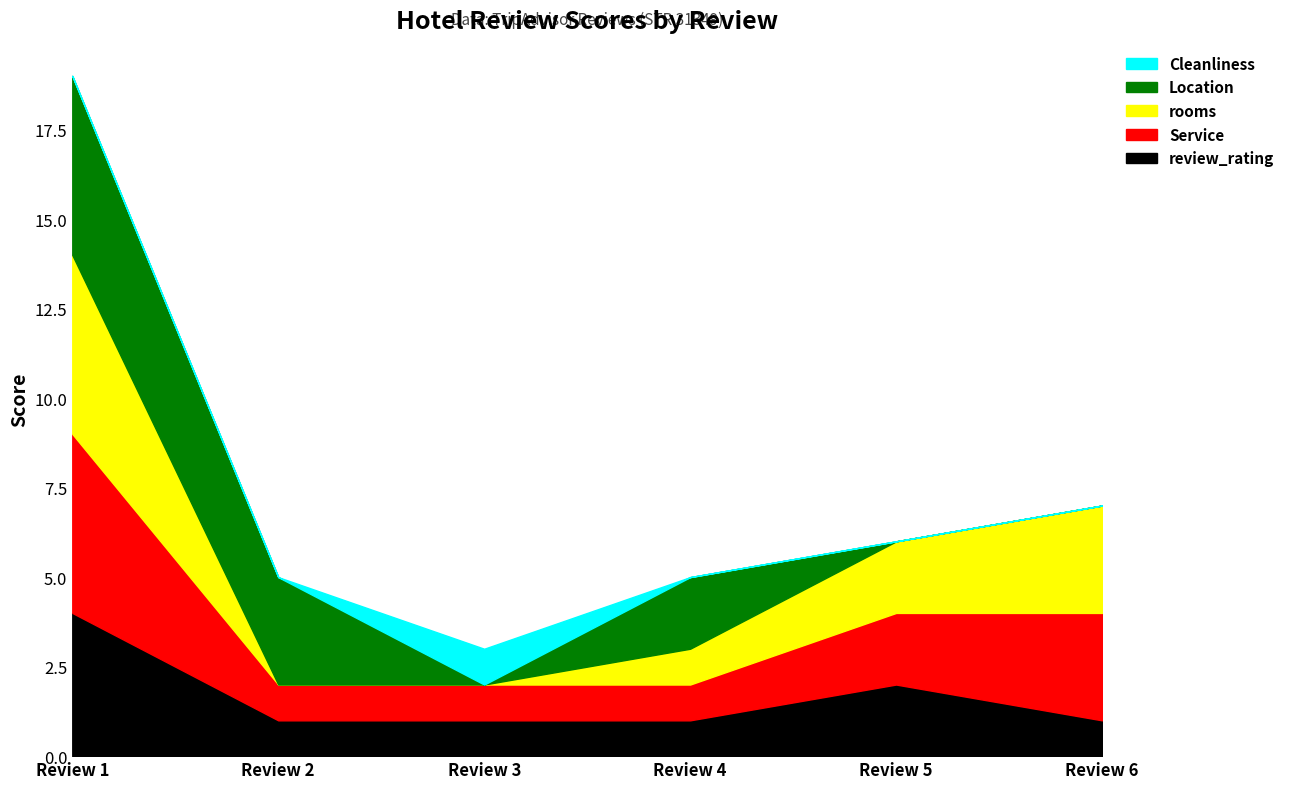

Count the number of categories in the chart.

6